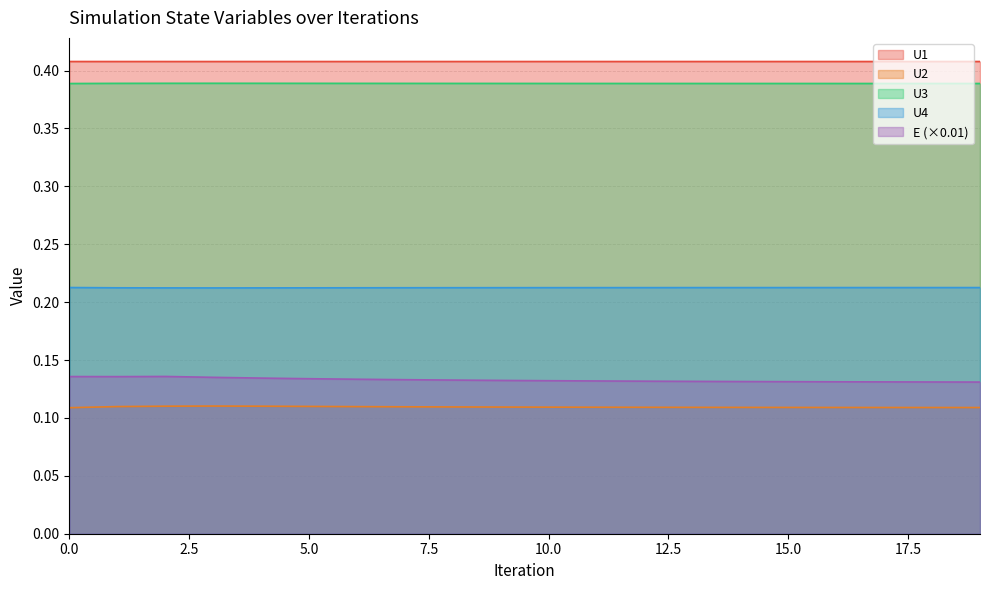

True or false: E and U3 intersect in this chart.

False